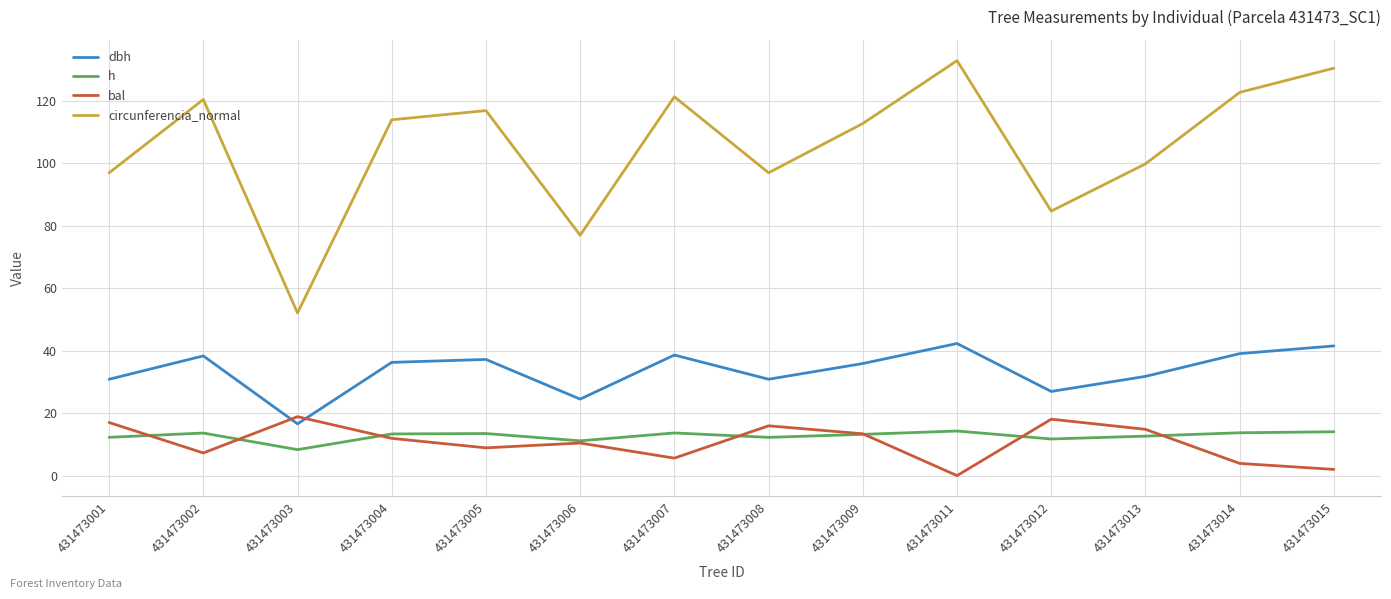

What is the sum of all bal values?

148.2